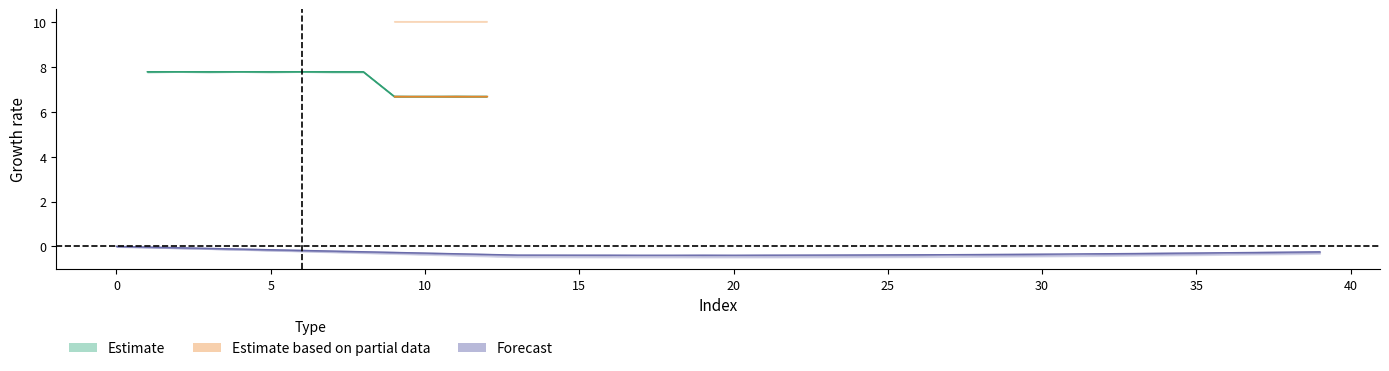

What is the label of the 22nd point from the right?

18